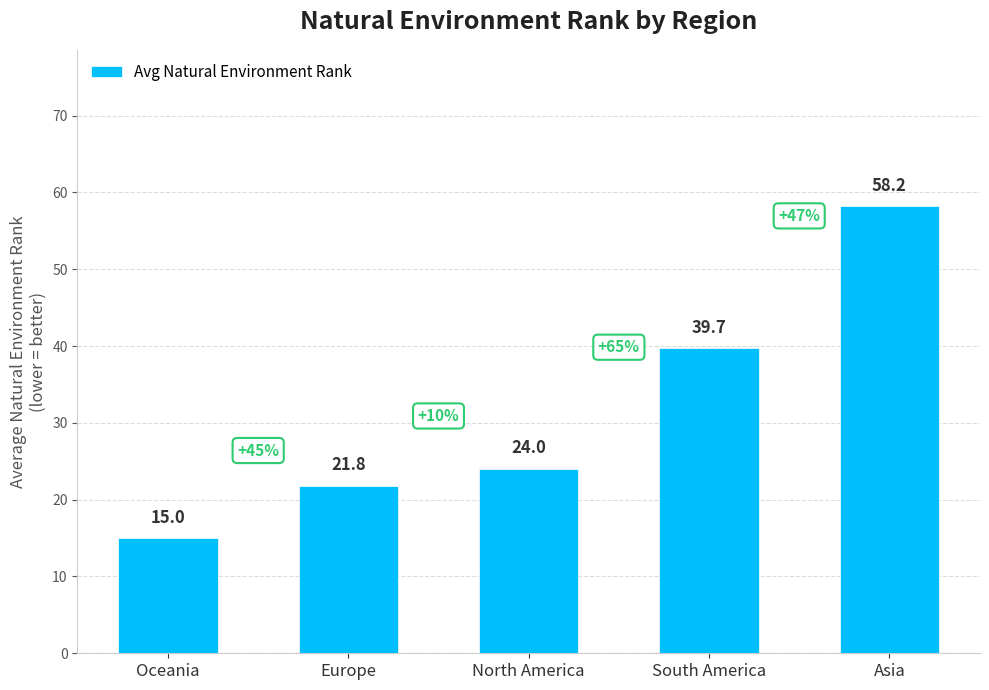

What is the label of the 2nd bar from the right?

South America